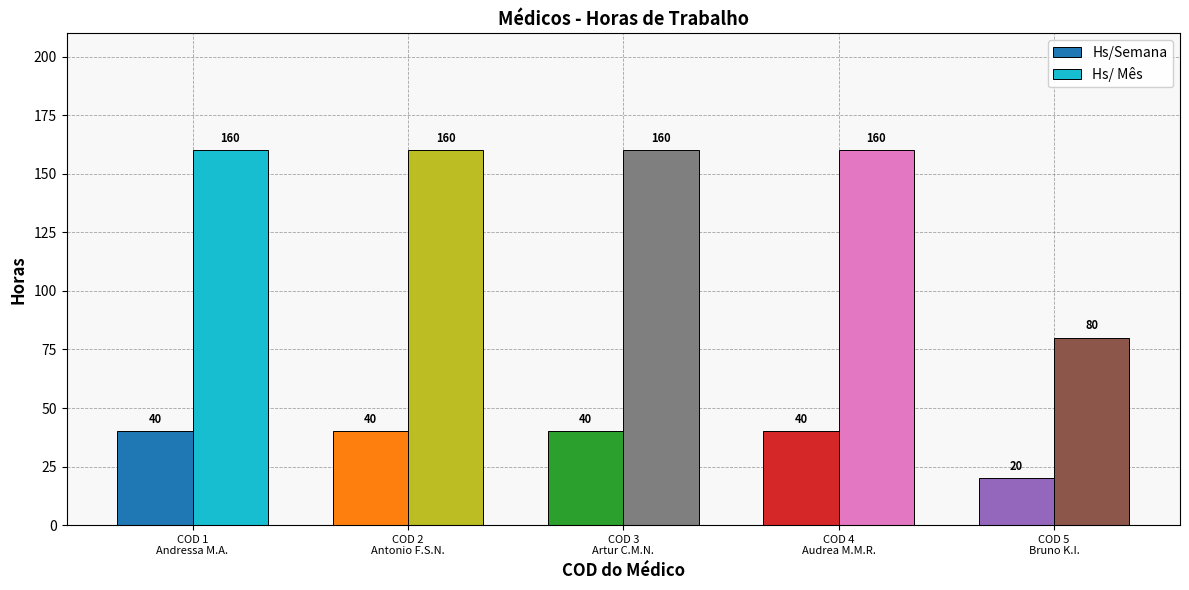

Which series has the widest spread of values?

Hs/ Mês